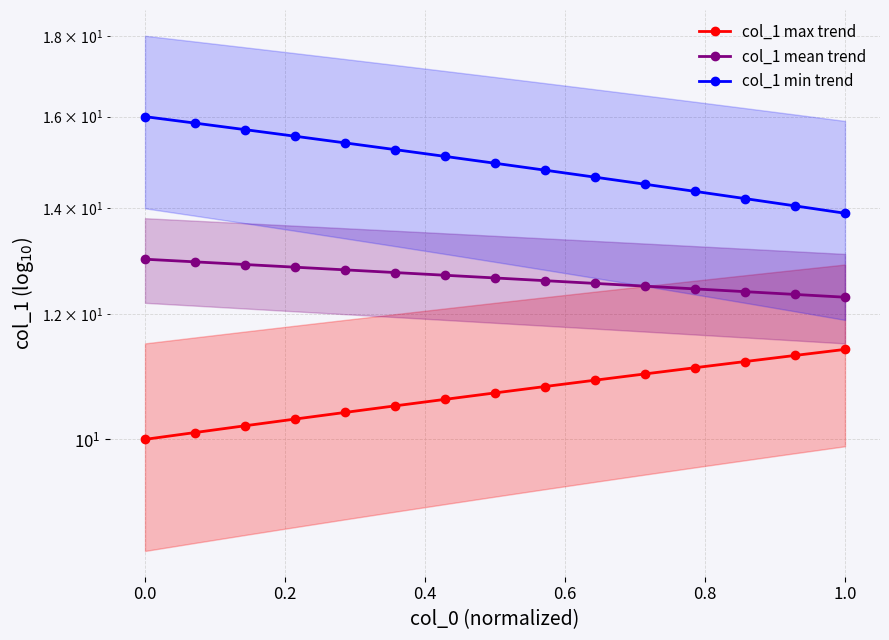

True or false: col_1 max trend has more than 0 interior local peaks.

False